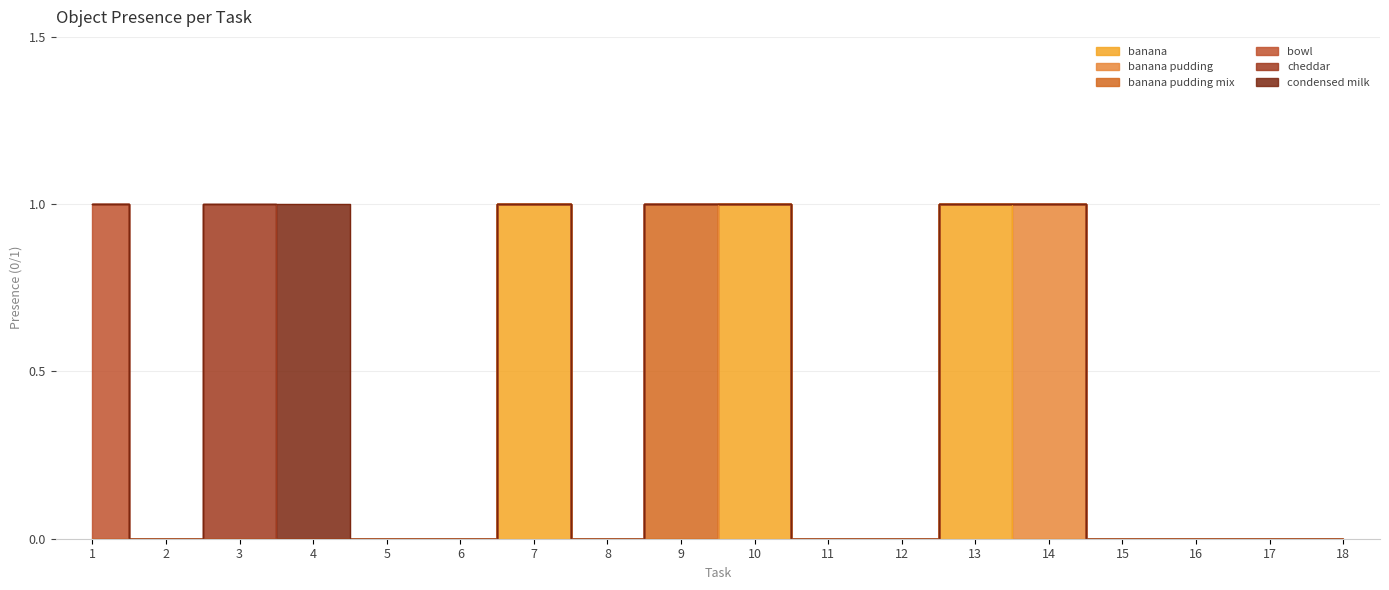

Where is banana pudding nearest to the value 0?

1